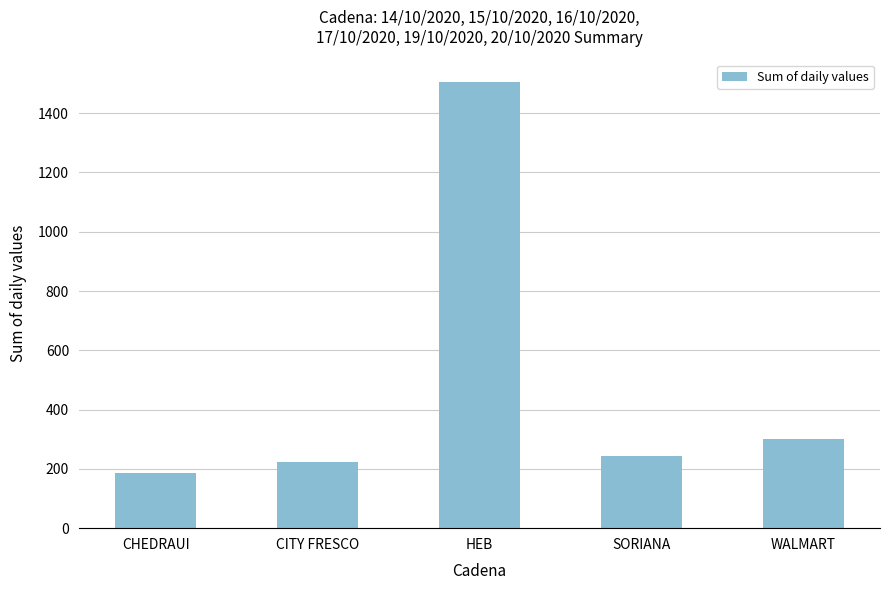

Reading right to left, transcribe all the data shown in this chart.

299.2	243.8	1506.5	222.7	185.1